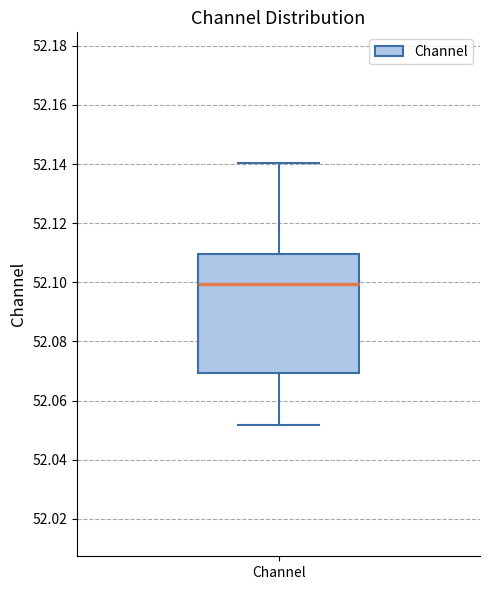

Transcribe this box plot: give where the median line is, the range the box spans, and where the two whiskers end, as read against the y-axis. The values are not printed on the chart, so give them approximately, as read against the axis.

median 52.100, box 52.070 to 52.110, whiskers 52.052 to 52.140